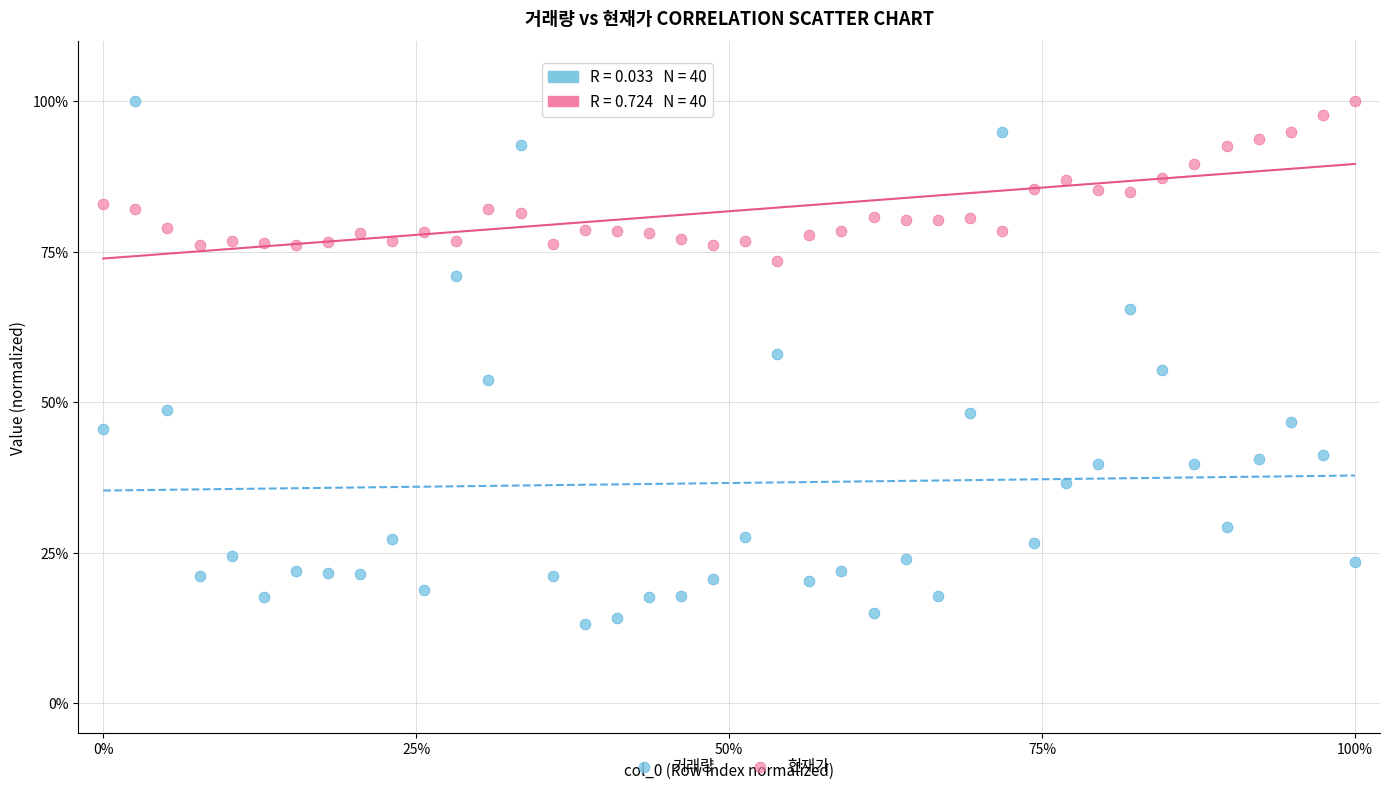

Which series has the largest Y range (max minus min)?

거래량